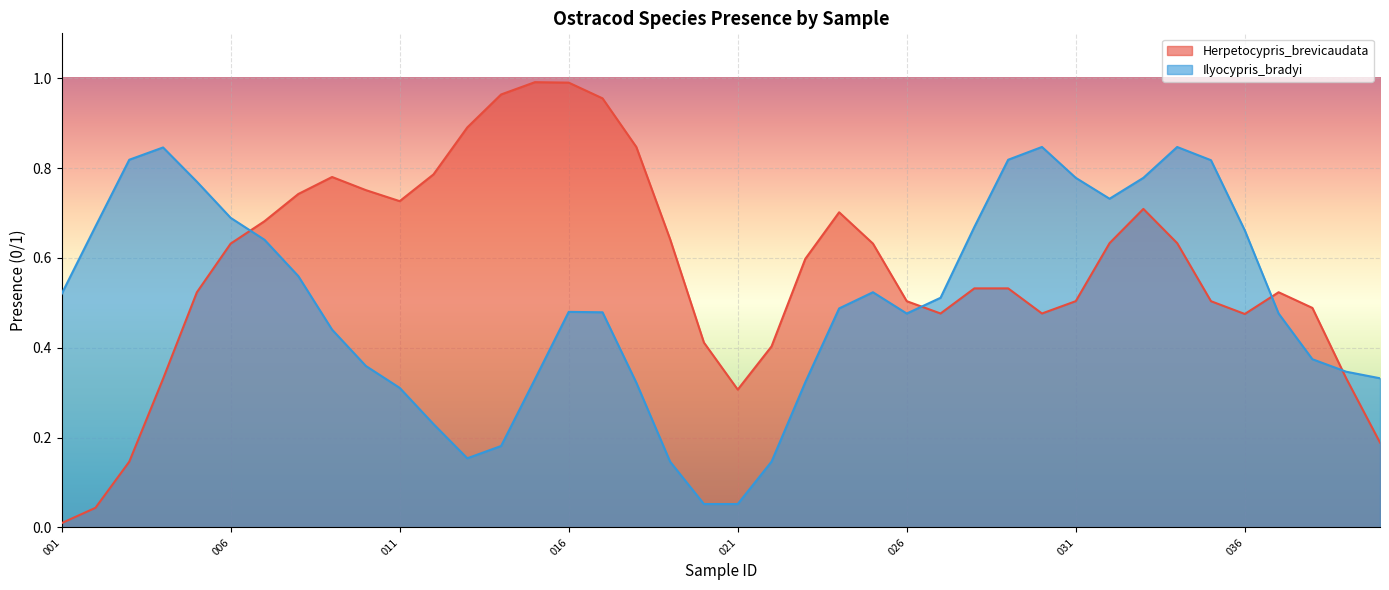

Which series has the largest total across all categories?

Herpetocypris_brevicaudata